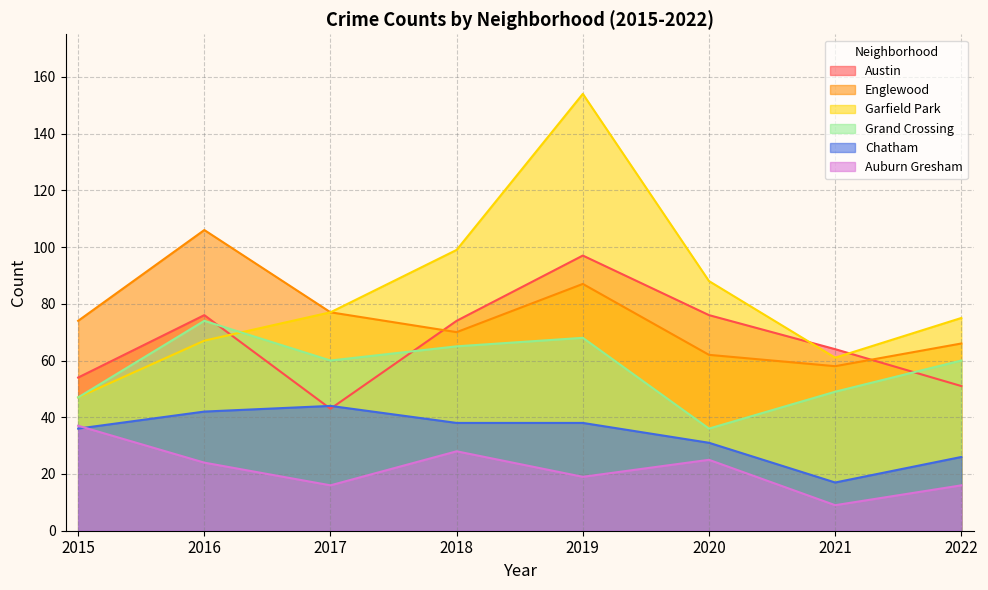

Reading left to right, what are all the values shown in this chart?

Austin: 2015=54	2016=76	2017=43	2018=74	2019=97	2020=76	2021=64	2022=51
Englewood: 2015=74	2016=106	2017=77	2018=70	2019=87	2020=62	2021=58	2022=66
Garfield Park: 2015=47	2016=67	2017=77	2018=99	2019=154	2020=88	2021=61	2022=75
Grand Crossing: 2015=47	2016=74	2017=60	2018=65	2019=68	2020=36	2021=49	2022=60
Chatham: 2015=36	2016=42	2017=44	2018=38	2019=38	2020=31	2021=17	2022=26
Auburn Gresham: 2015=37	2016=24	2017=16	2018=28	2019=19	2020=25	2021=9	2022=16